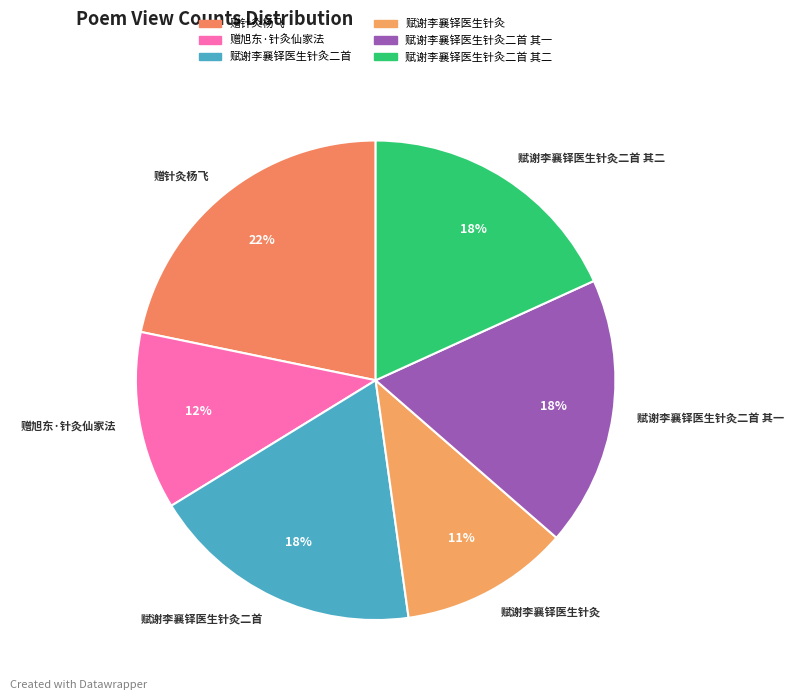

Do 赠旭东·针灸仙家法 and 赋谢李襄铎医生针灸二首 其一 together represent more than half of the pie?

No